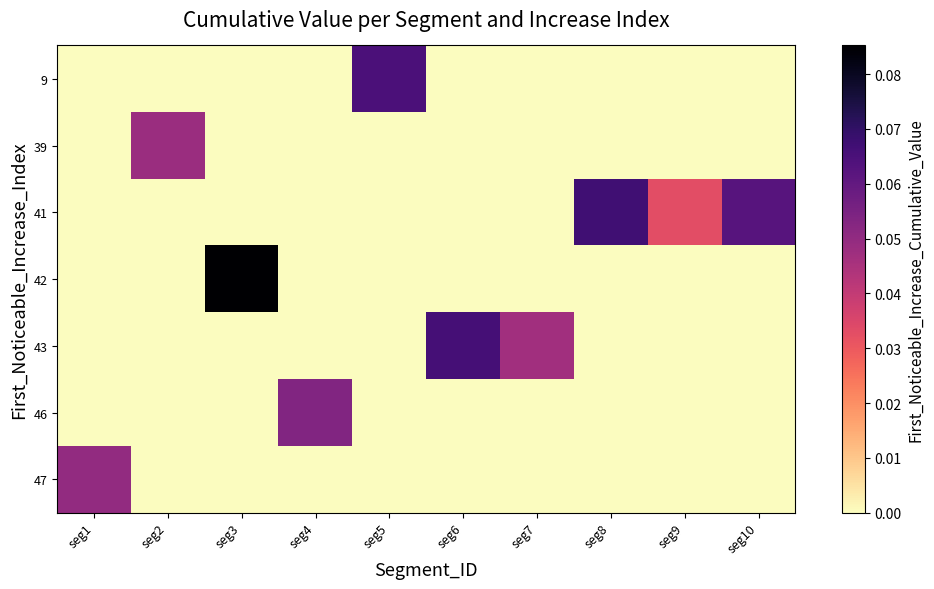

What is the greatest value displayed?

0.1